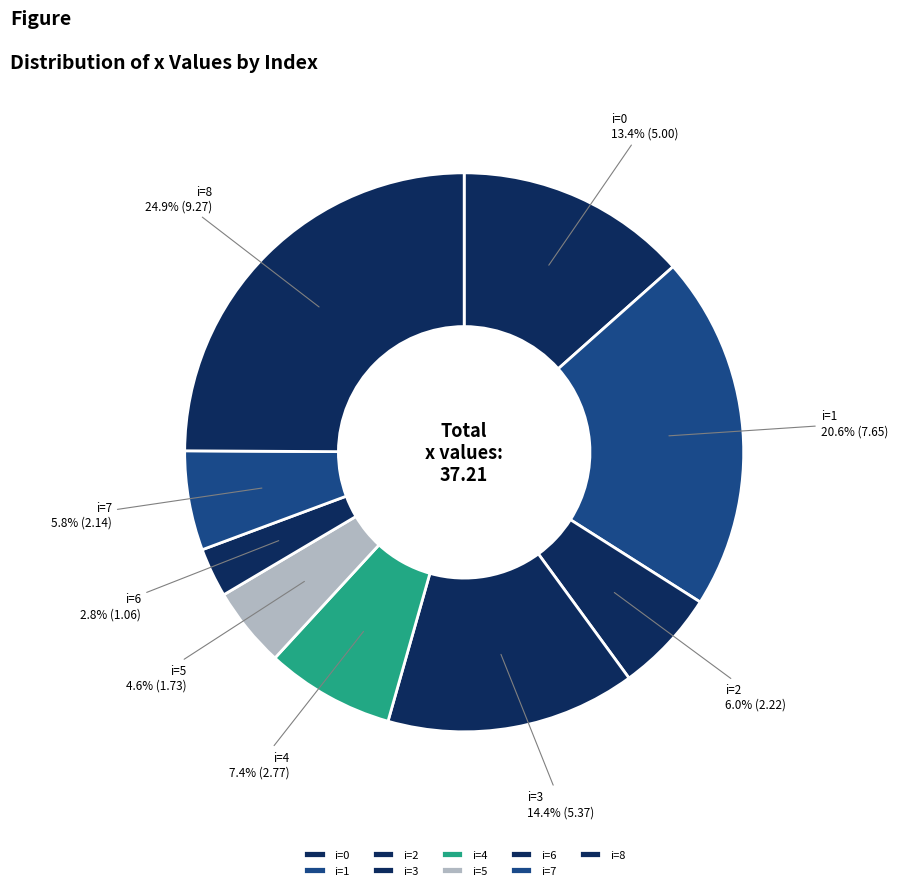

Which category has the biggest portion of the pie?

i=8